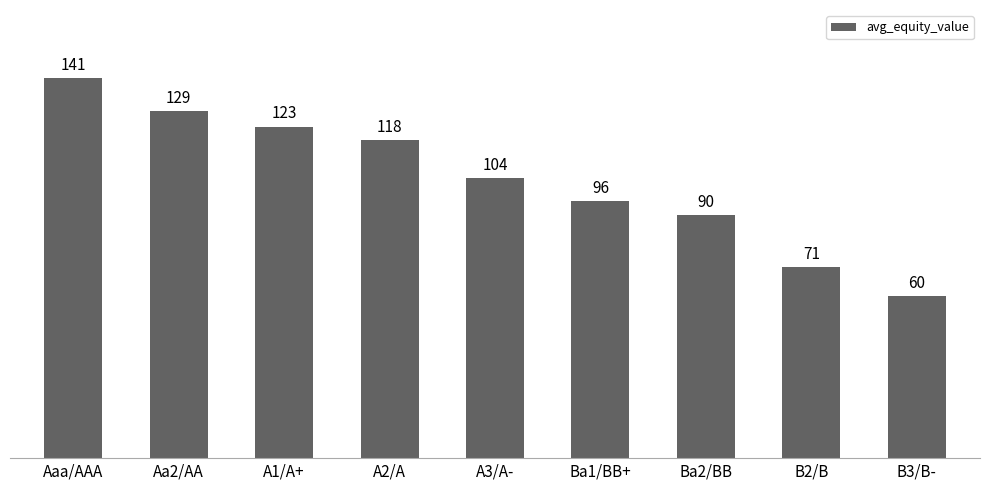

What is the approximate value at Aaa/AAA?

141.0